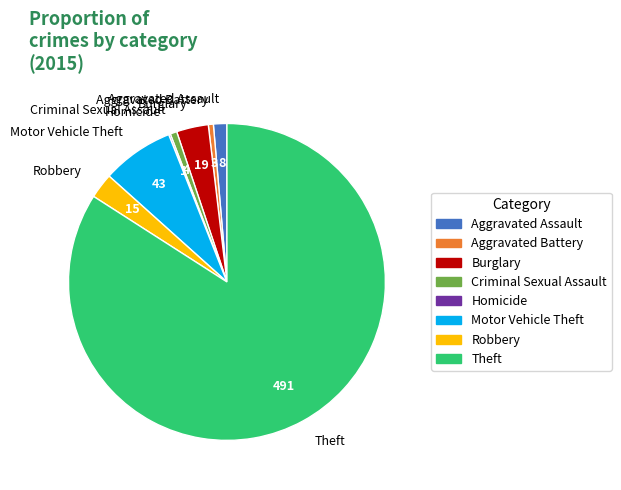

Between Aggravated Assault and Burglary, which is larger?

Burglary